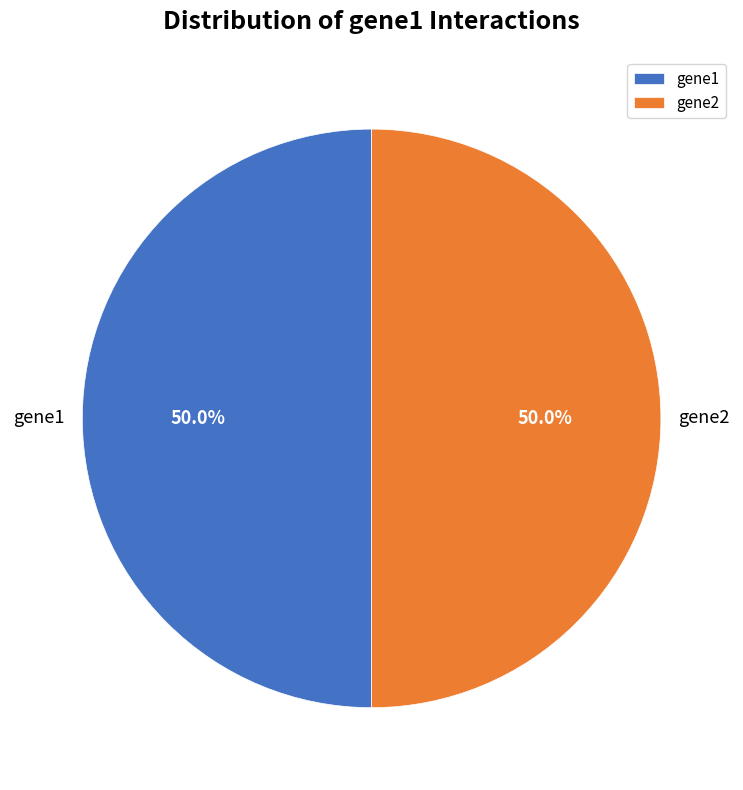

Is the sum of gene1 and gene2 greater than half?

Yes